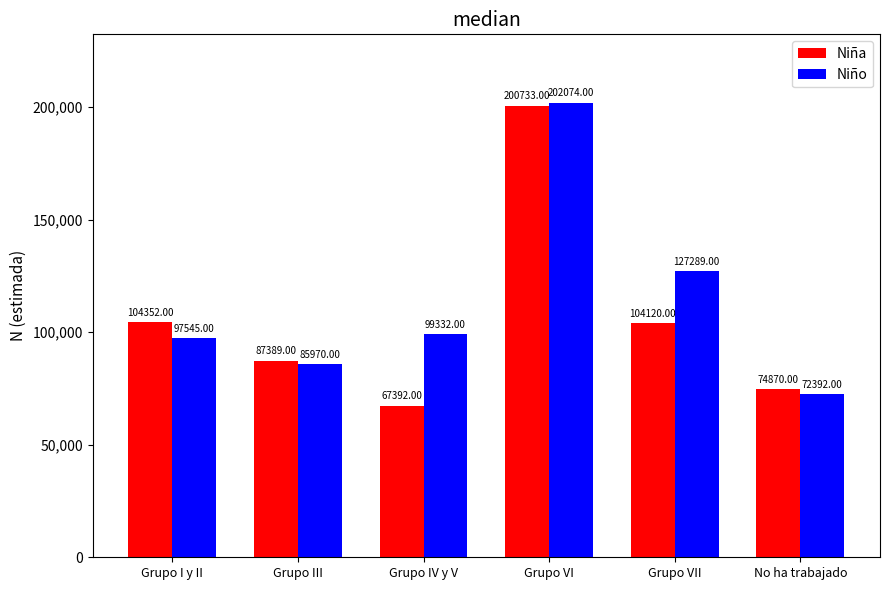

What are all the series names shown in the legend?

Niña, Niño